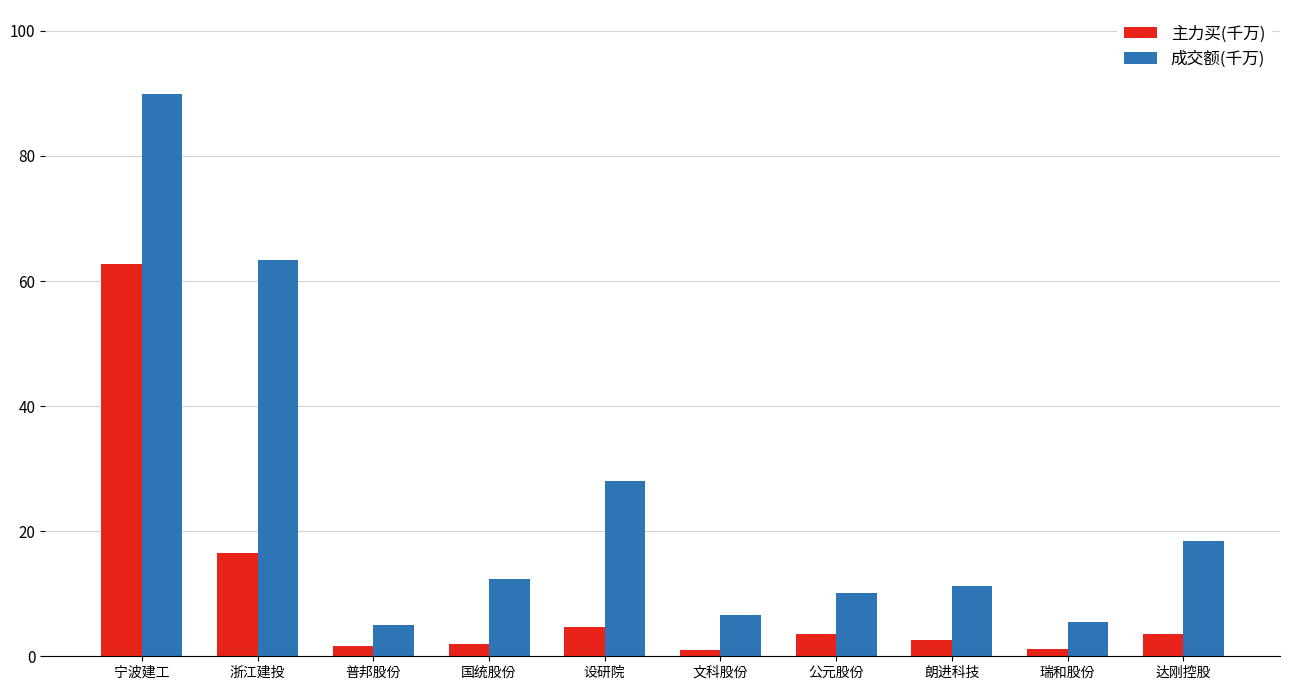

At which category is the sum across all series the highest?

宁波建工